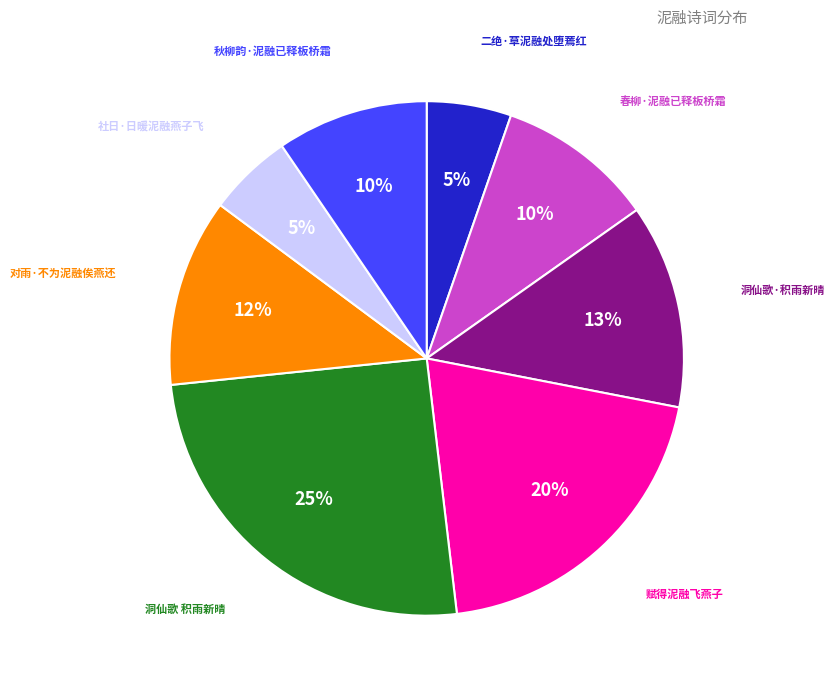

Does any single category account for the majority?

No